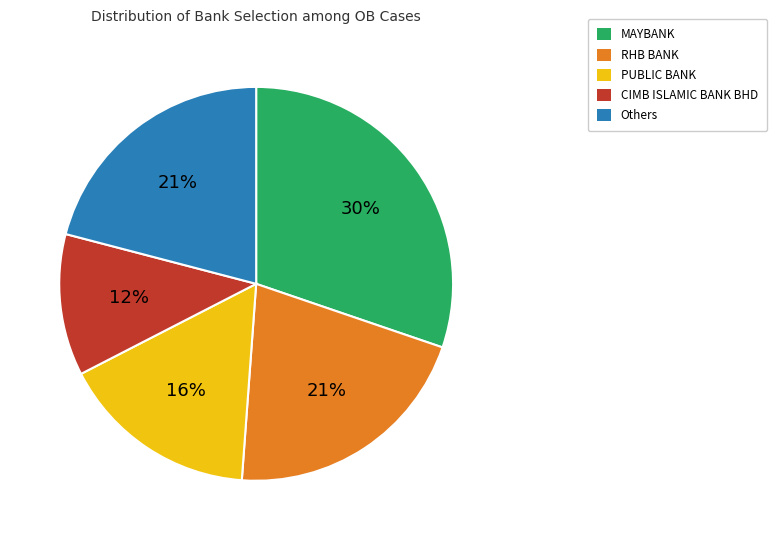

To the nearest percent, what is the average slice percentage?

20%